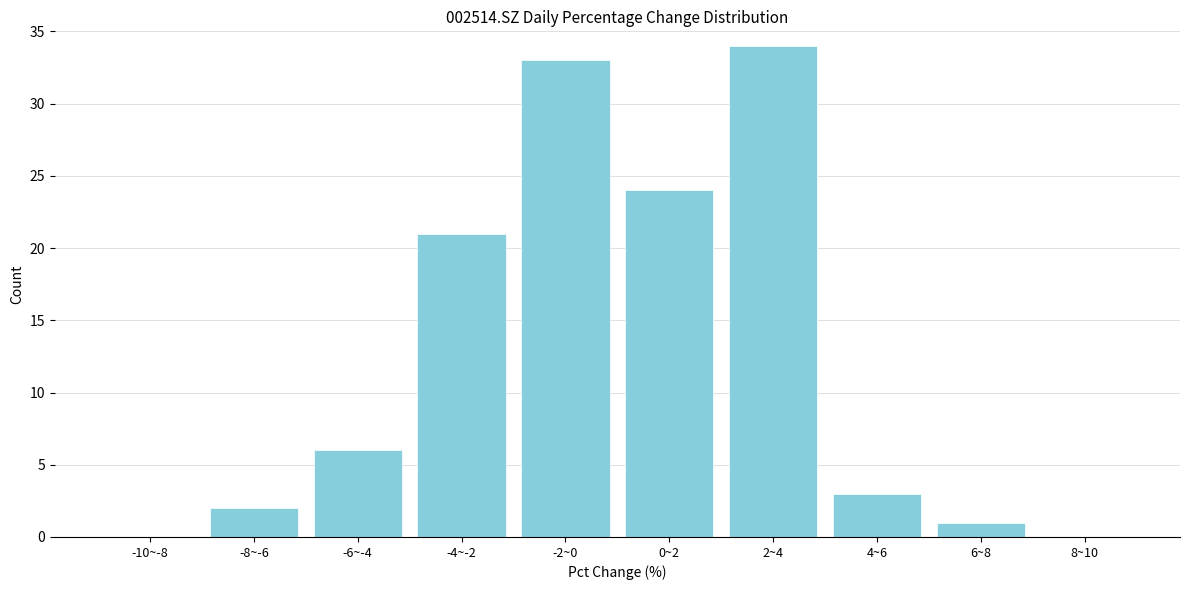

Reading left to right, transcribe all the data shown in this chart.

-10~-8=0	-8~-6=2	-6~-4=6	-4~-2=21	-2~0=33	0~2=24	2~4=34	4~6=3	6~8=1	8~10=0